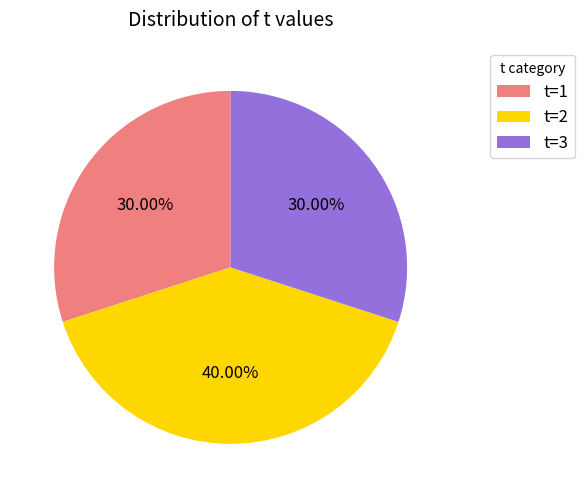

True or false: t=2 accounts for 51% of the total.

False